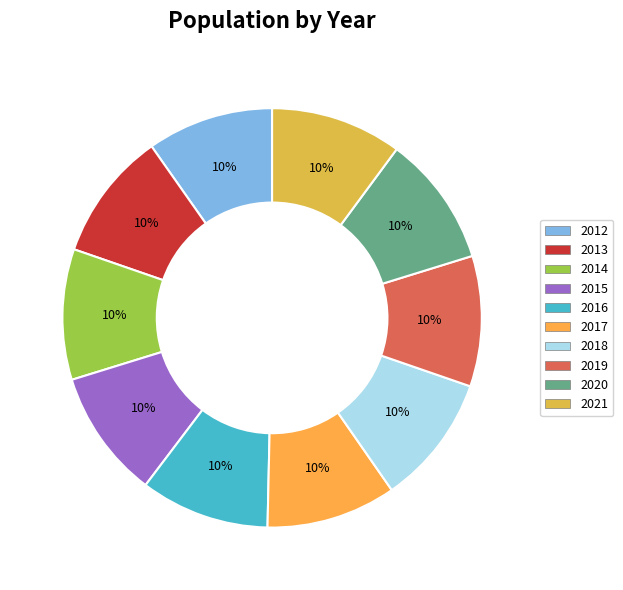

How many slices are in this pie chart?

10